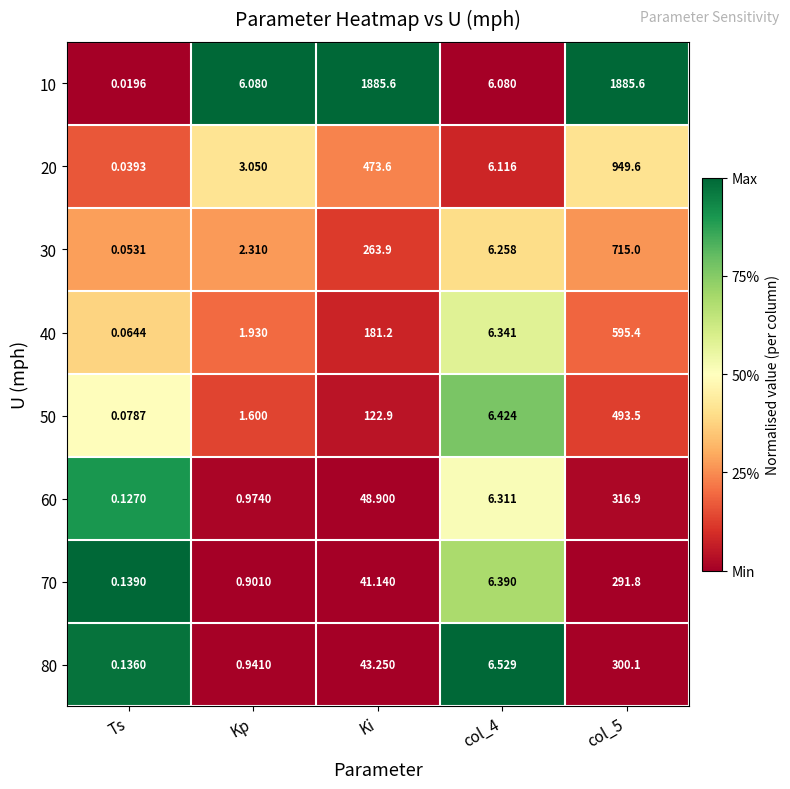

What is the total value across all series at Ki?

3060.5